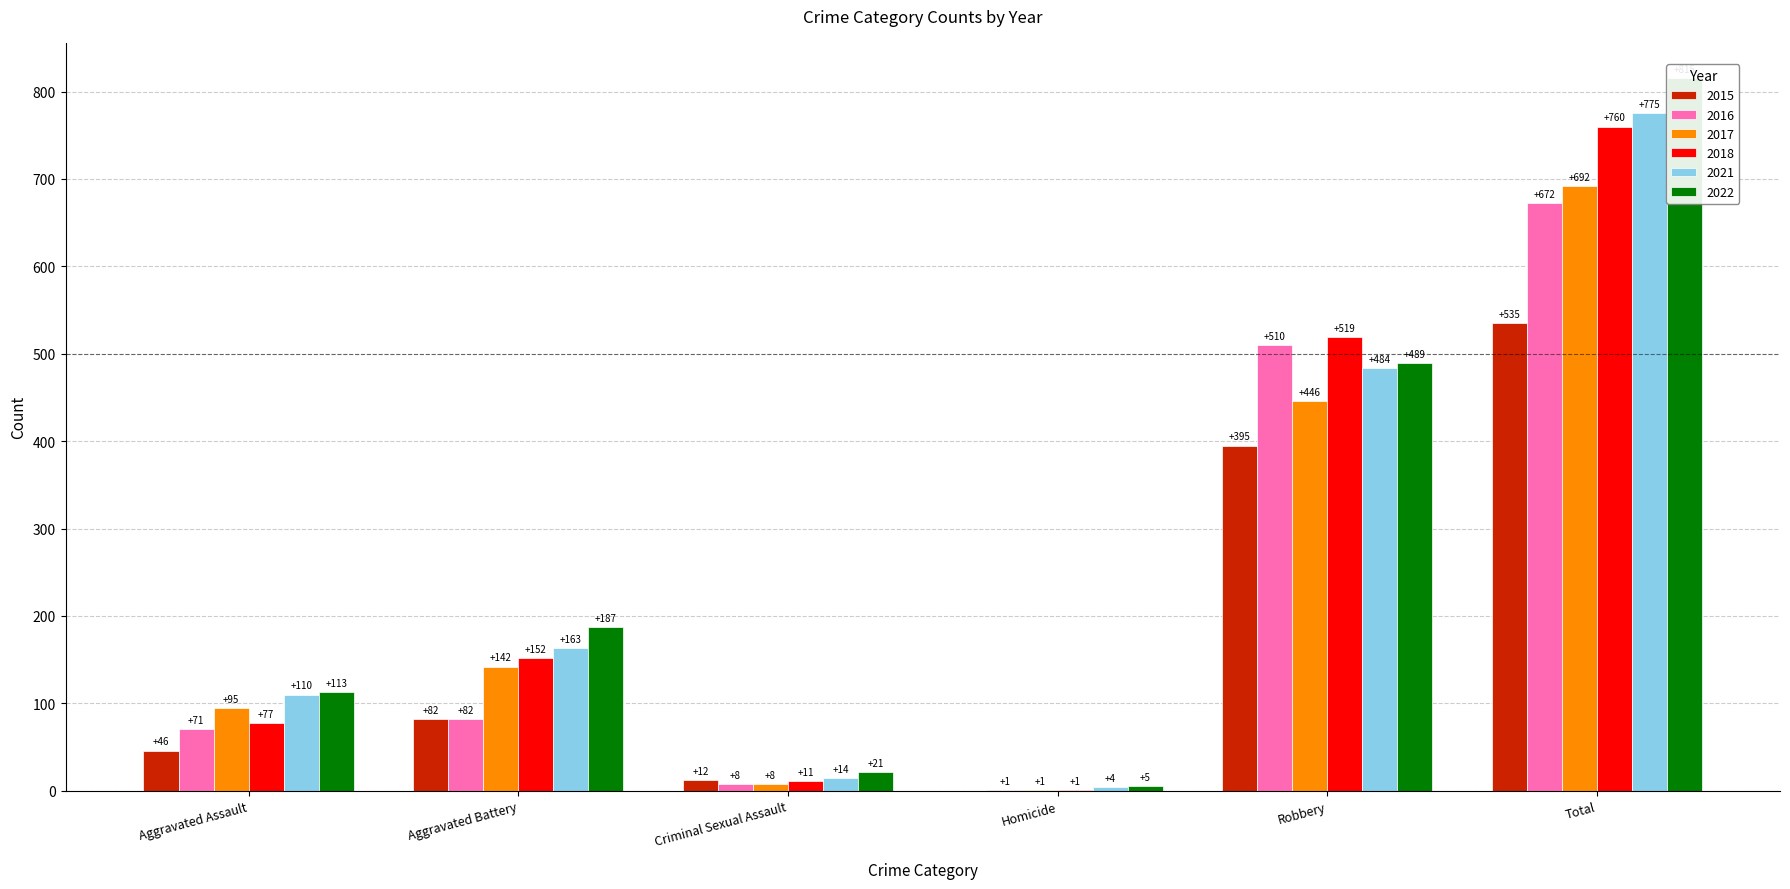

How many values in the 2017 series are below 142?

3